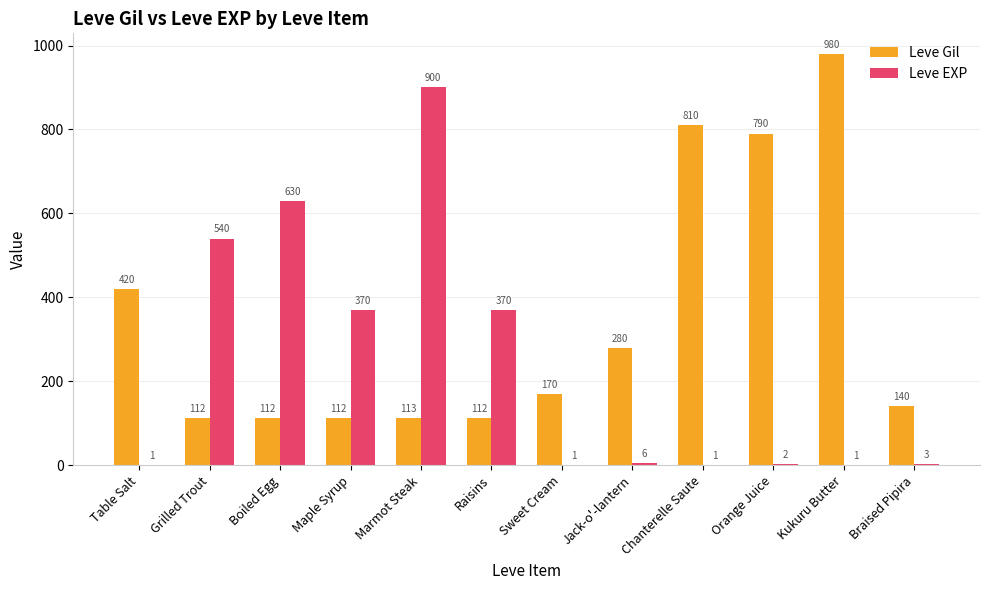

What is the greatest value displayed?

980